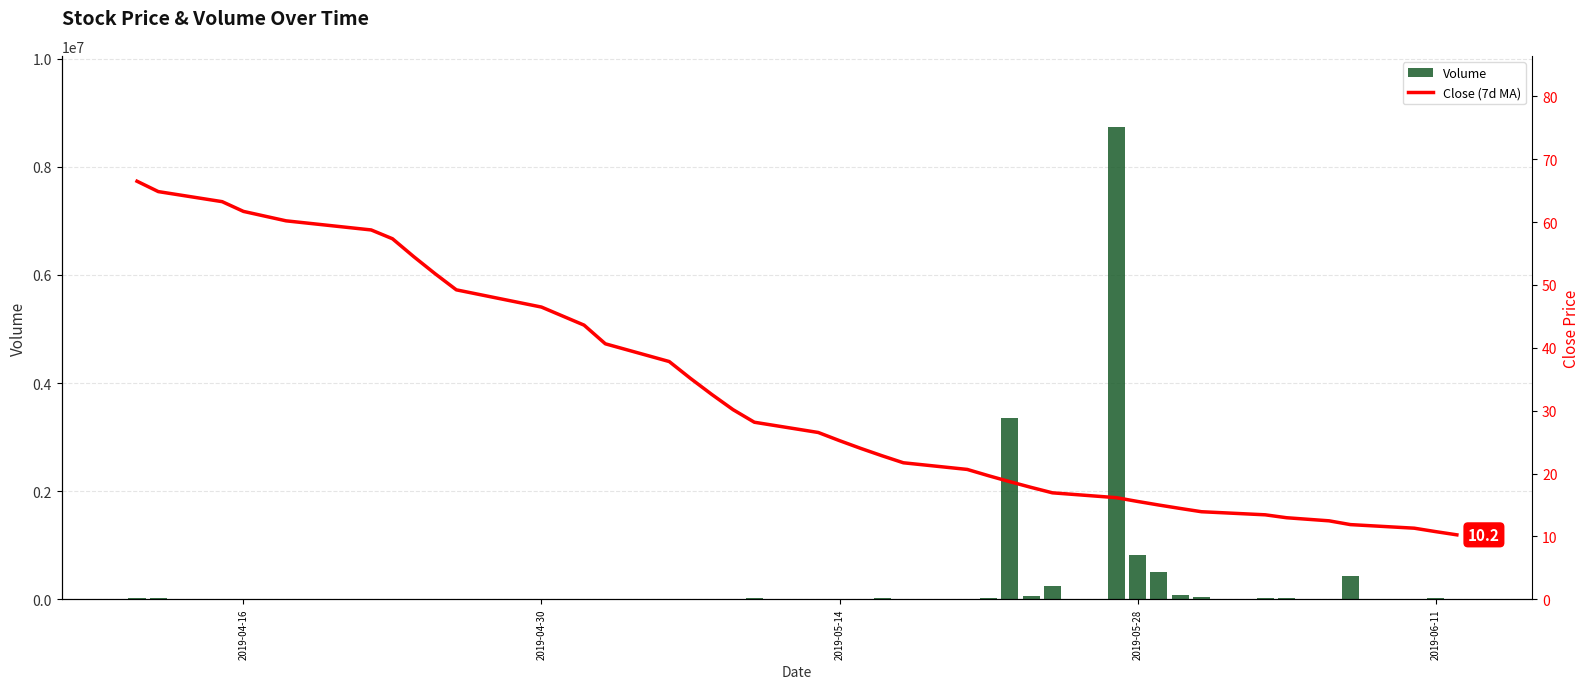

What is the value of the Close (7d MA) bar at the 19th from the left?

26.5